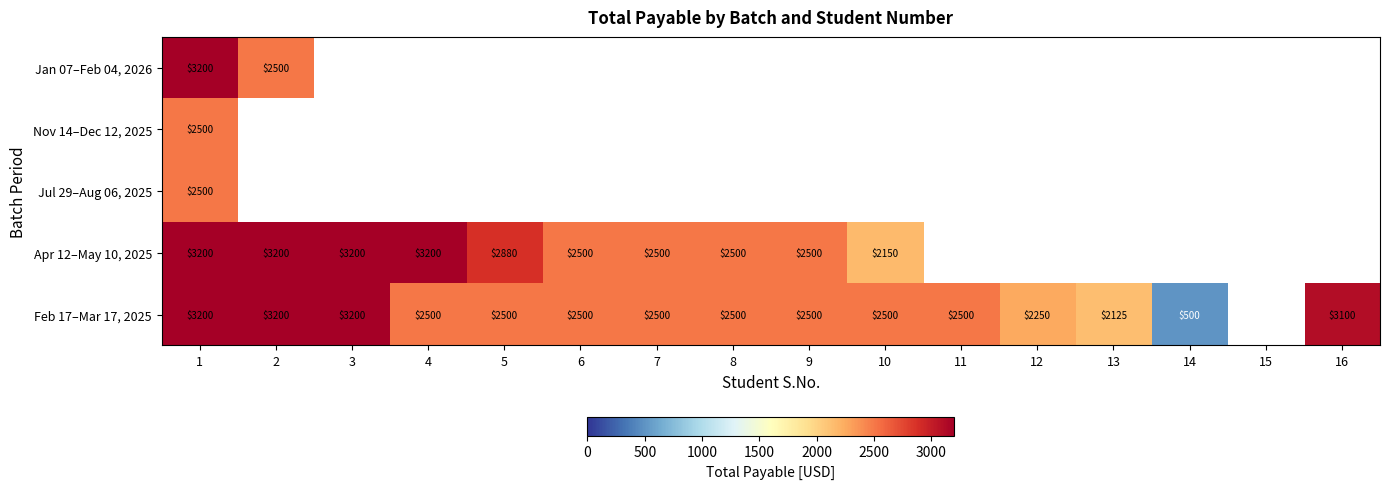

Which has a higher value, 1 or 2?

1